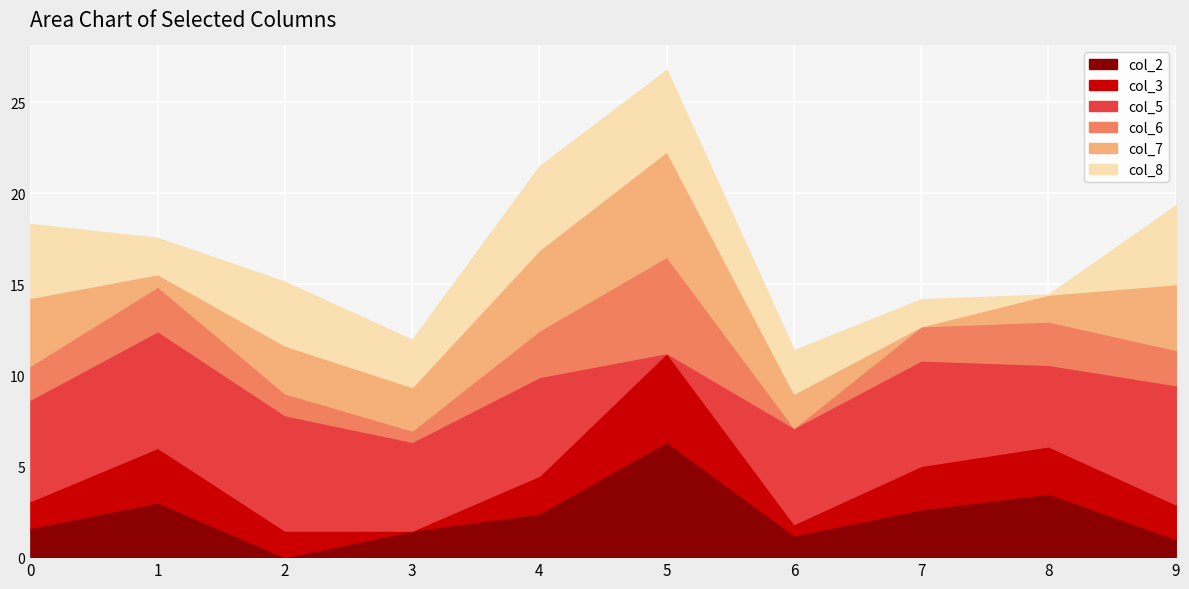

What is the greatest value displayed?

6.5